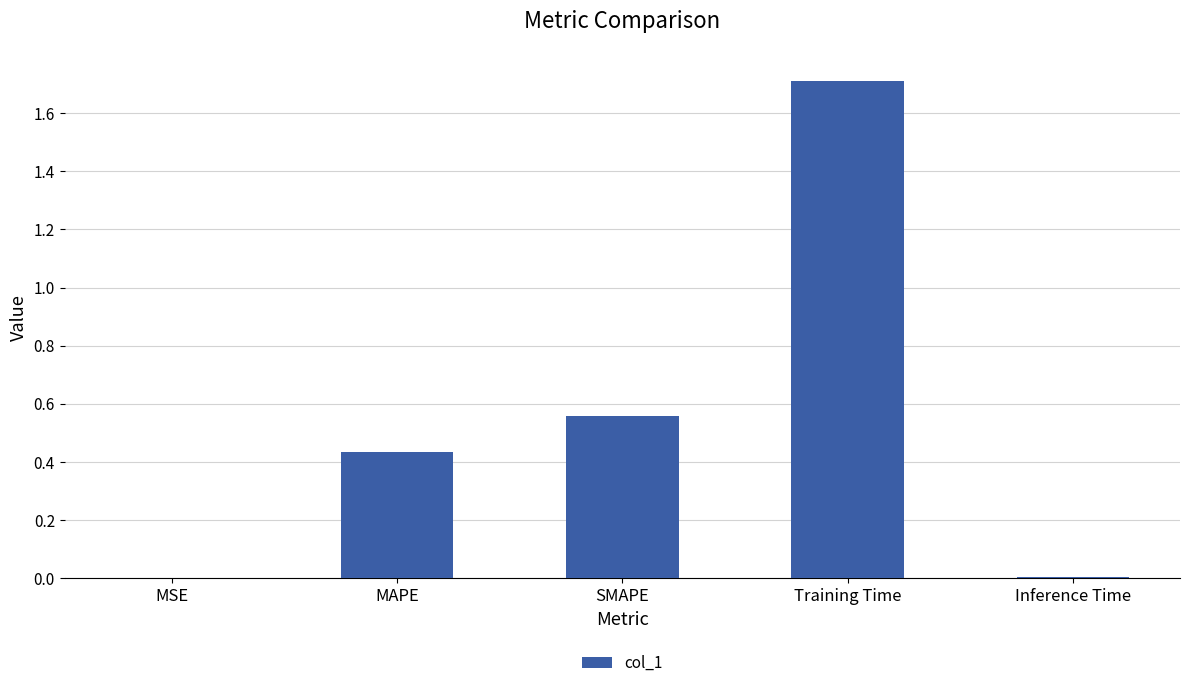

What is the greatest value displayed?

1.7